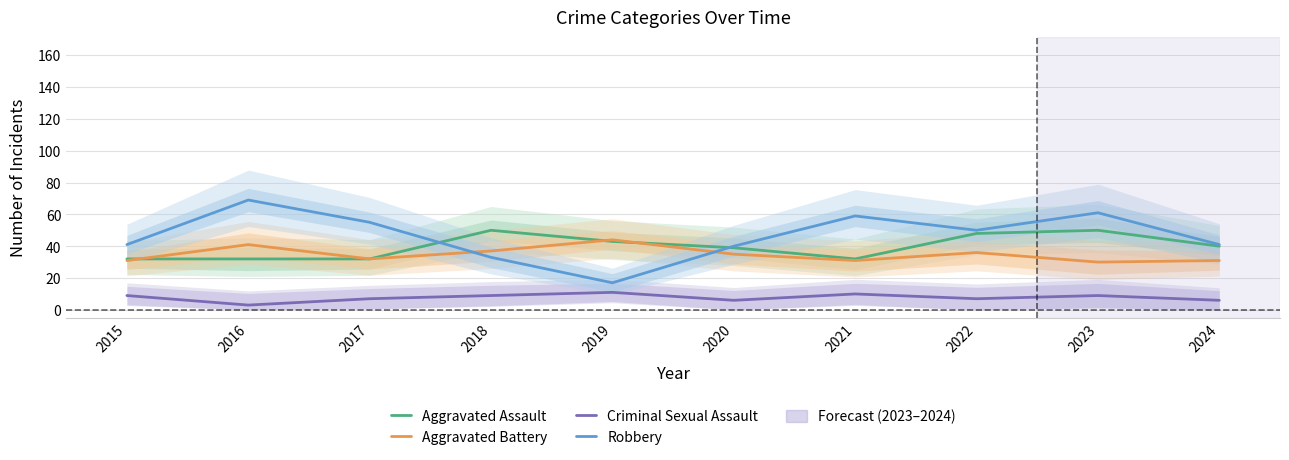

What is the total value across all series at 2017?

126